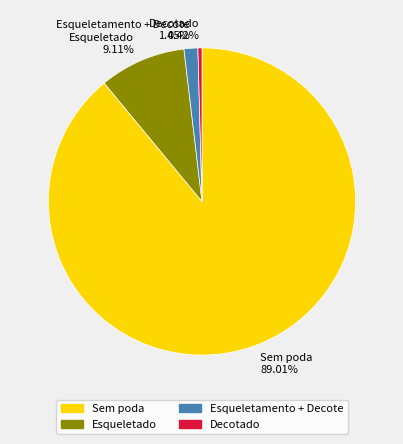

What is the total percentage of Sem poda and Decotado?

89.4%